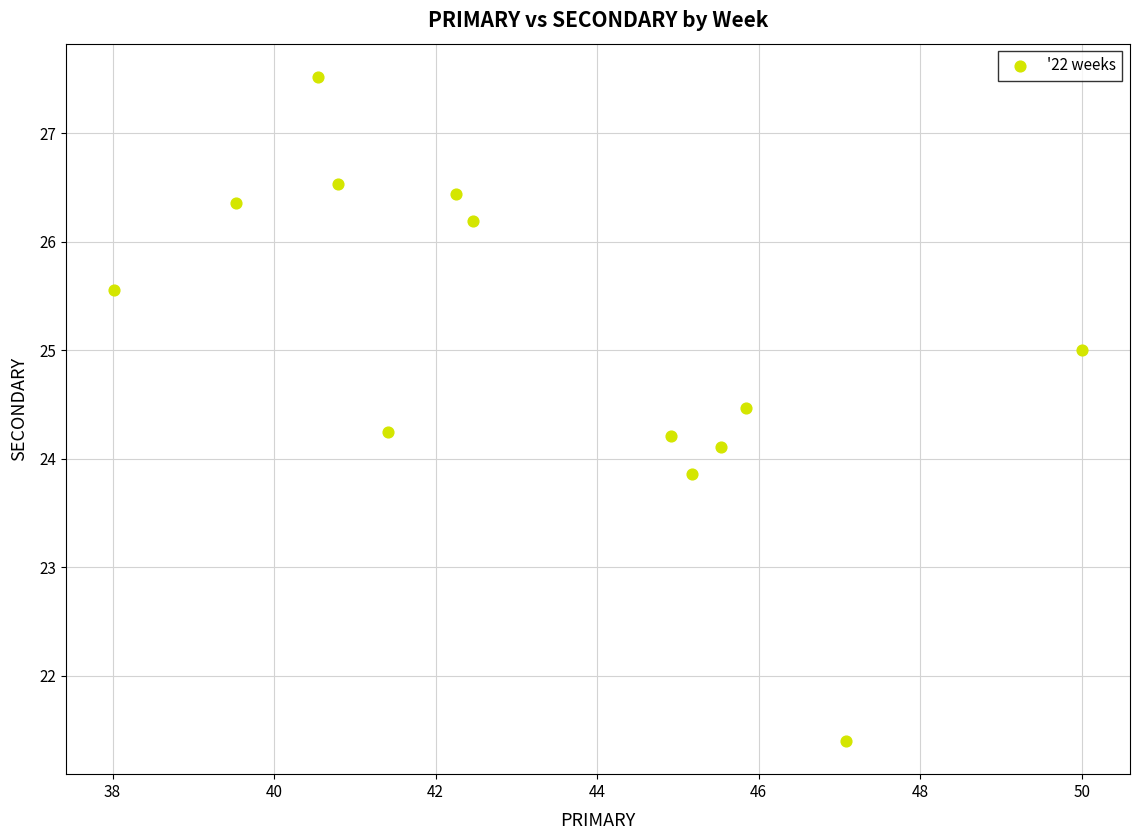

What is the range of X values (max minus min)?

12.0